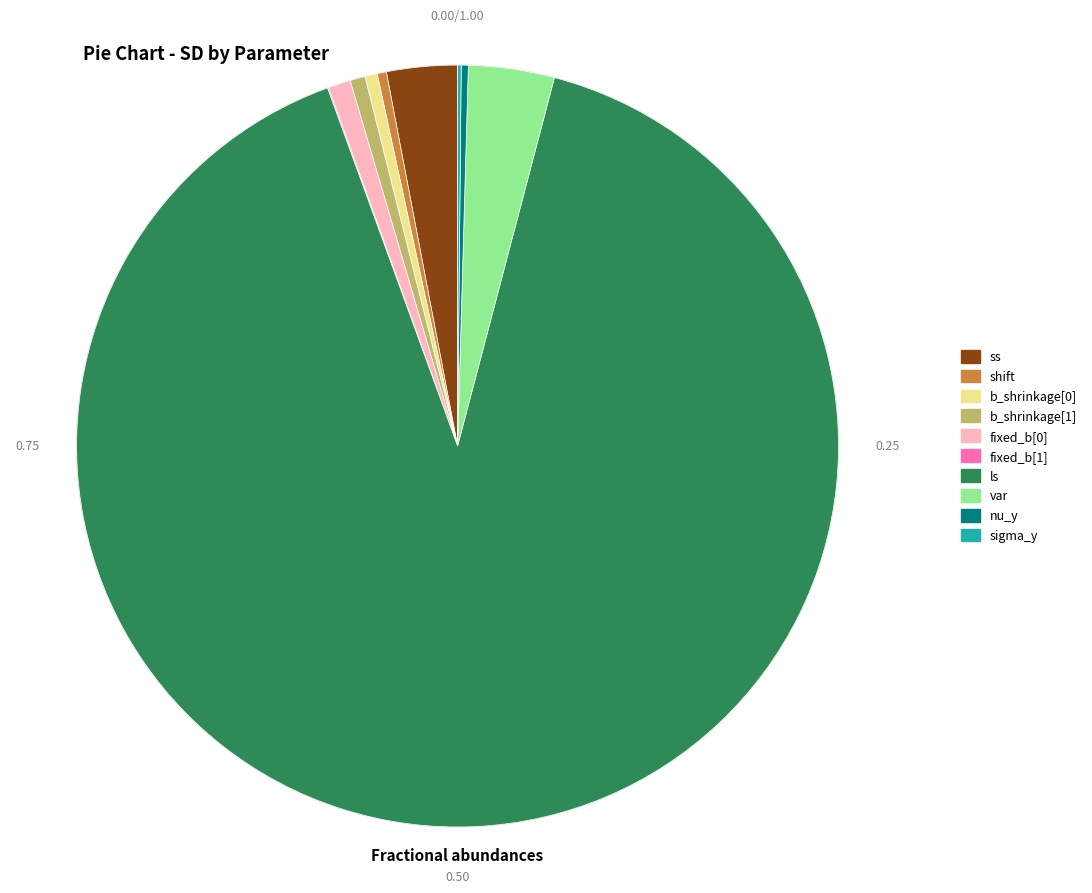

Is it true that b_shrinkage[1] is 11% of the pie?

False